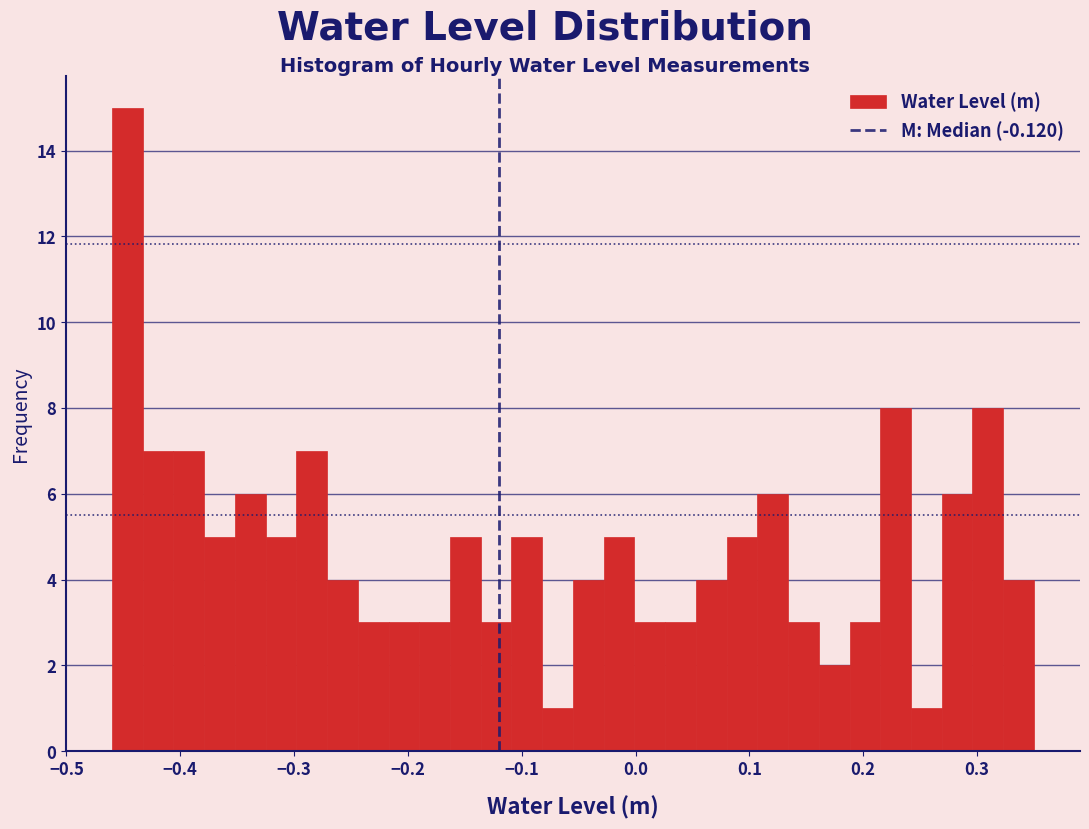

Around what value on the x-axis is the tallest bar? Give the approximate position of its centre, as read against the axis.

-0.45